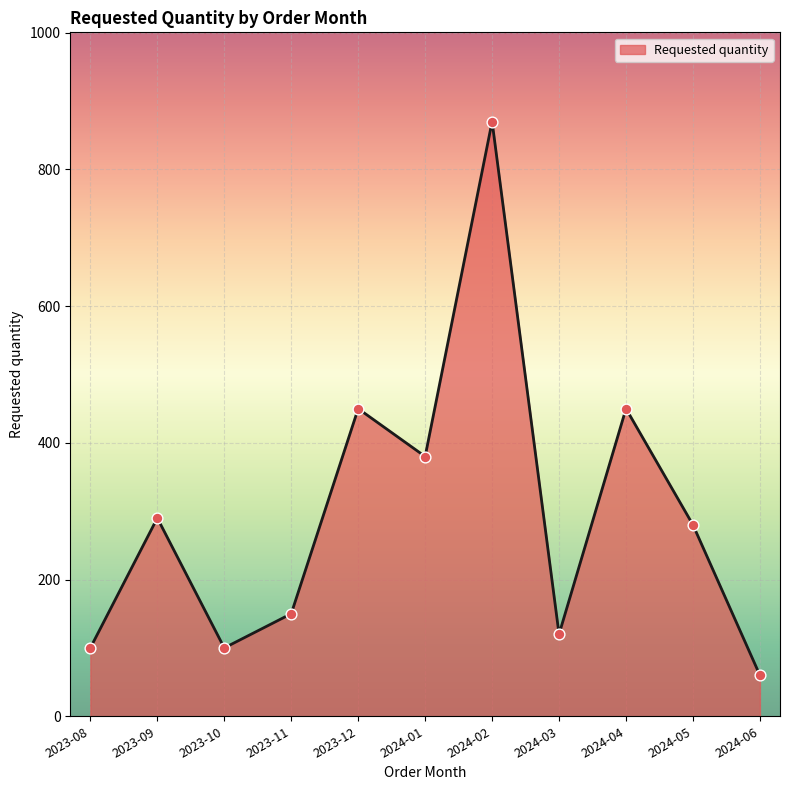

Which has a higher value, 2023-10 or 2024-06?

2023-10